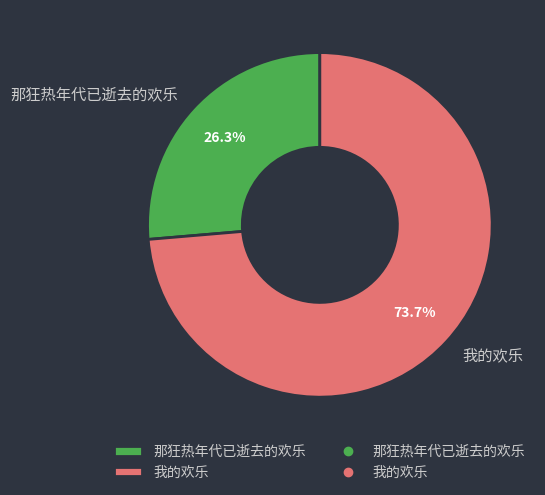

To the nearest percent, what is the combined percentage of 那狂热年代已逝去的欢乐 and 我的欢乐?

100%